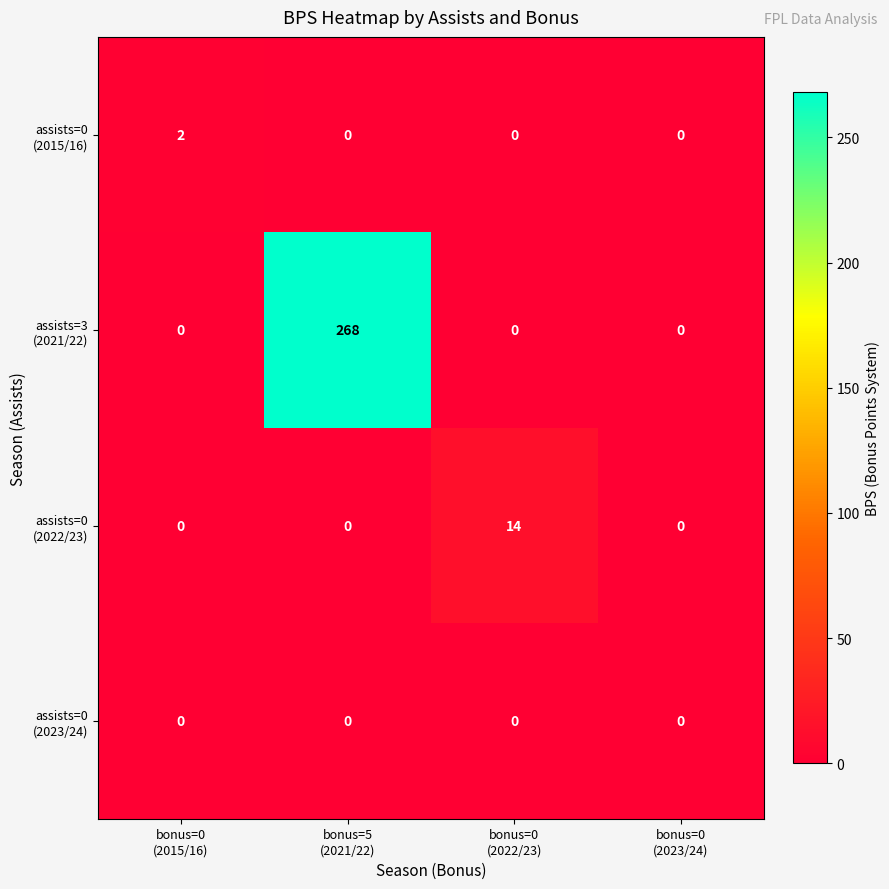

What is the maximum value shown in the chart?

268